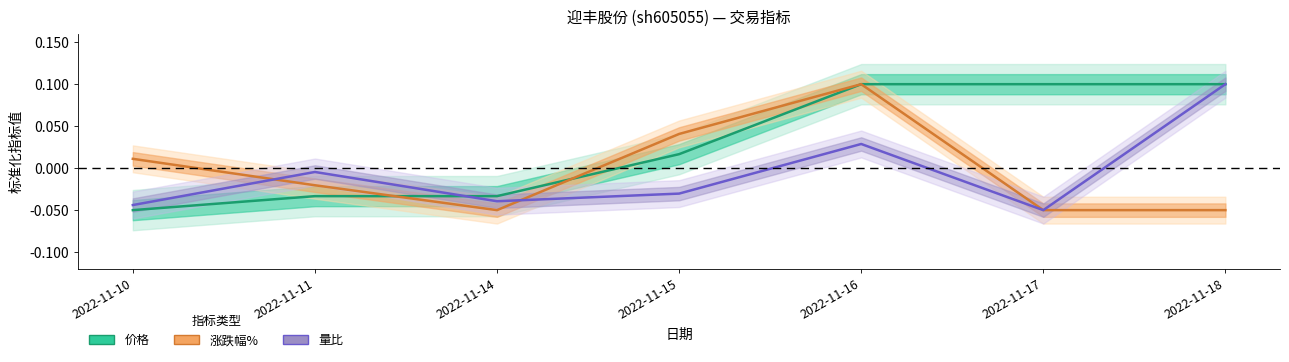

At which category does the chart reach its minimum across all series?

2022-11-10